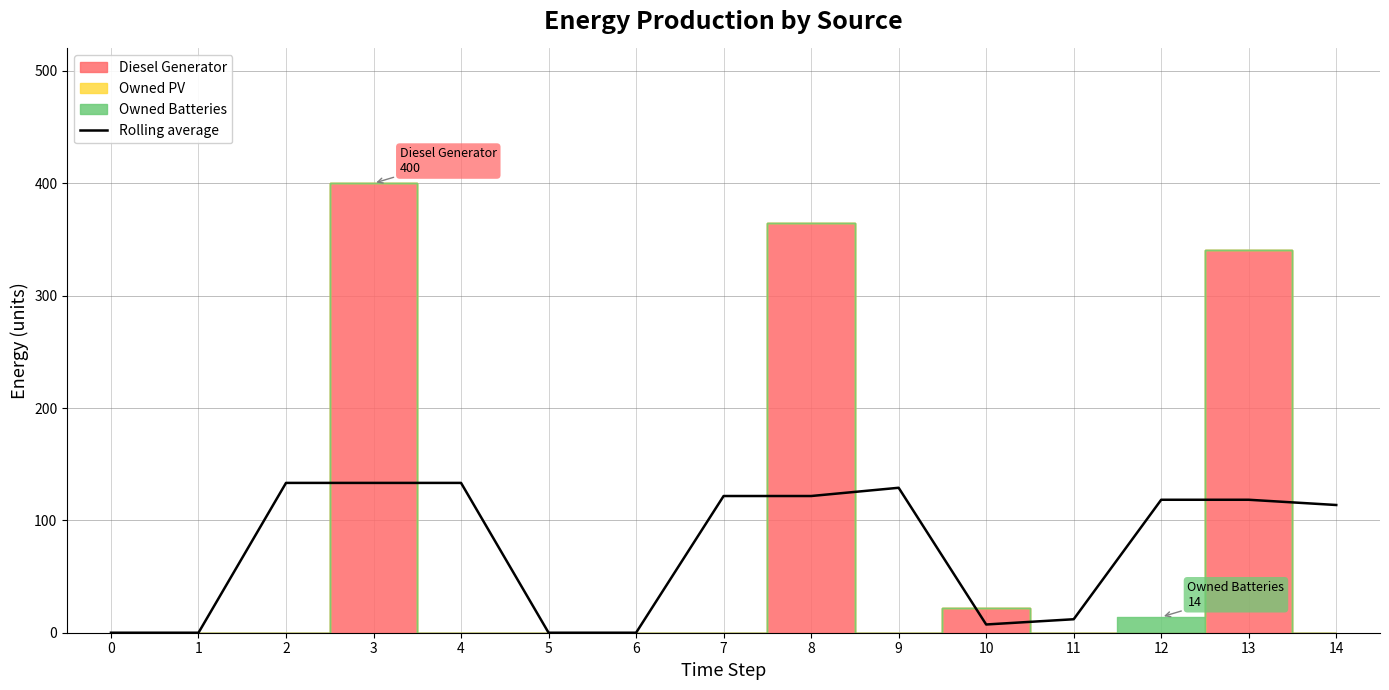

How many data points are above 118?

8